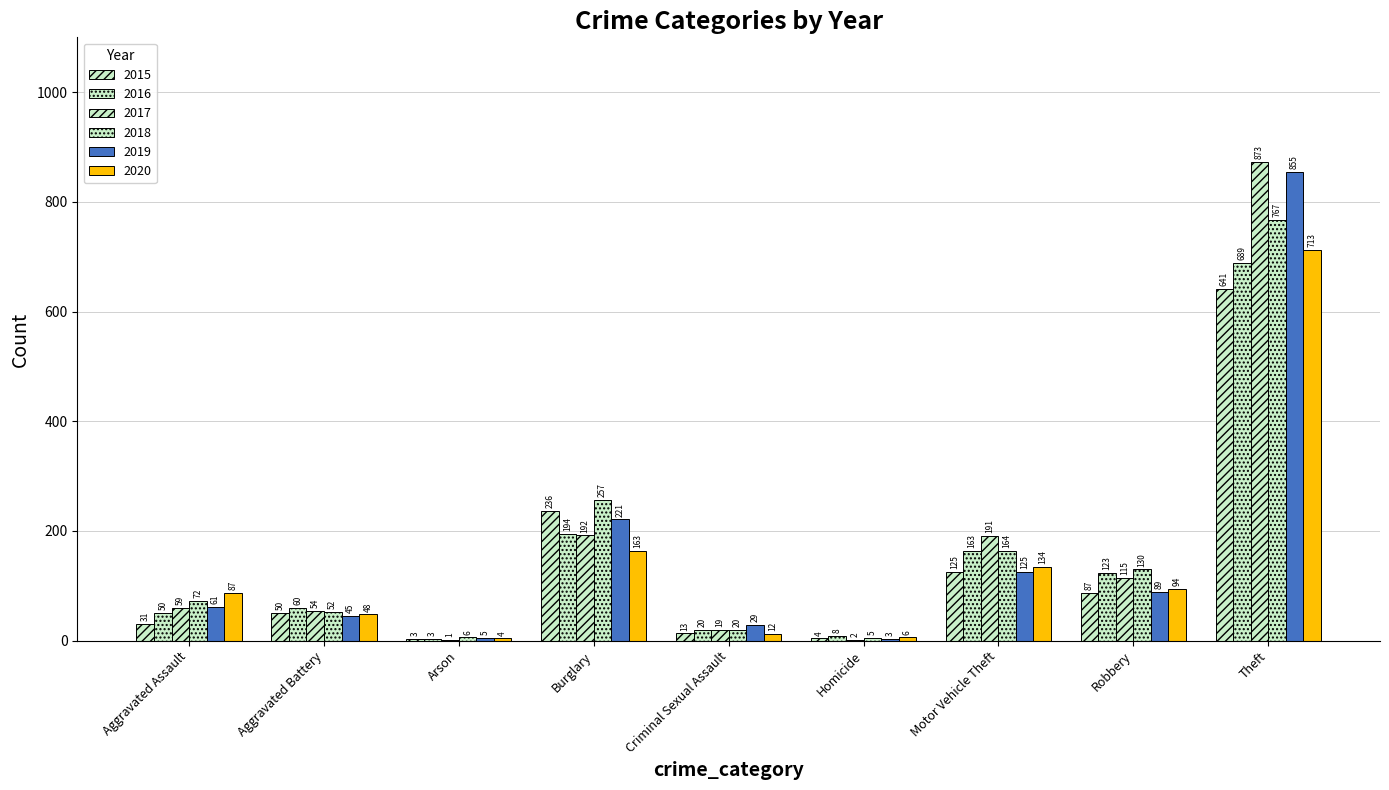

The value of 2019 at Burglary is 221. True or false?

True